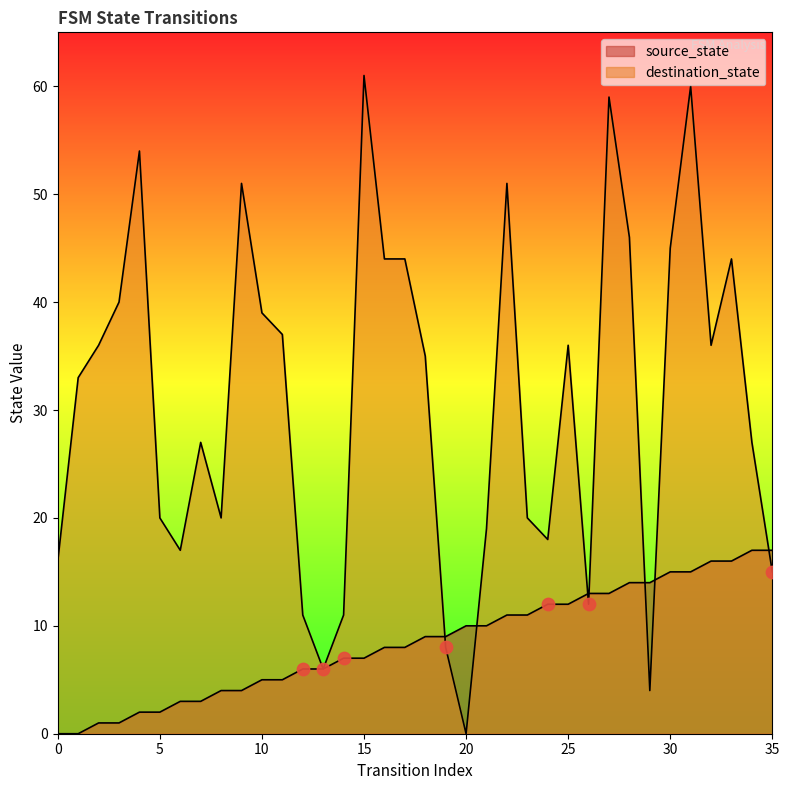

Which series reaches the minimum Y coordinate?

source_state